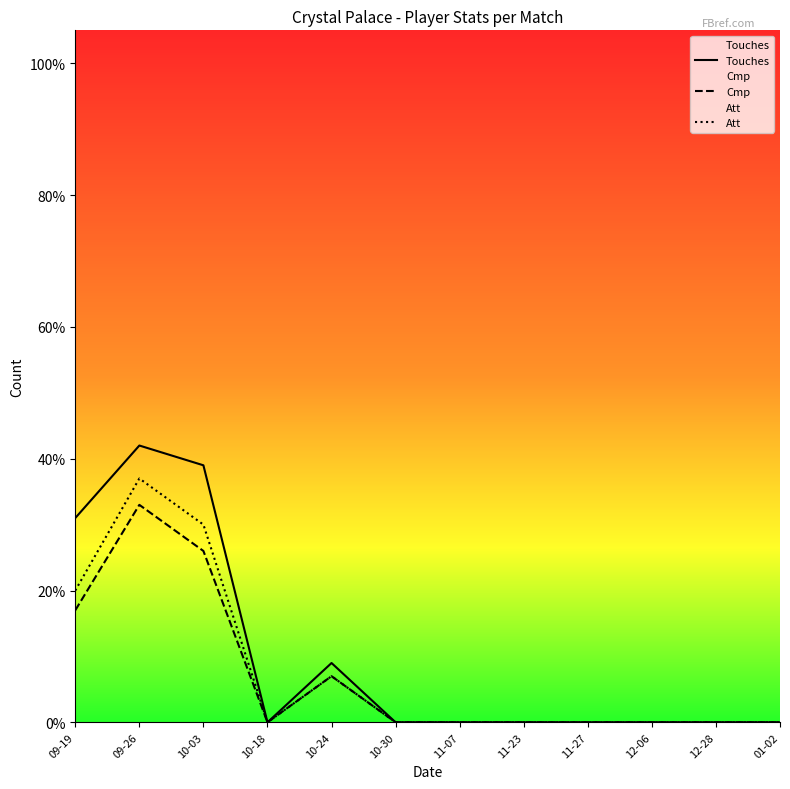

In Att, how many points are lower than both neighbors (excluding endpoints)?

1